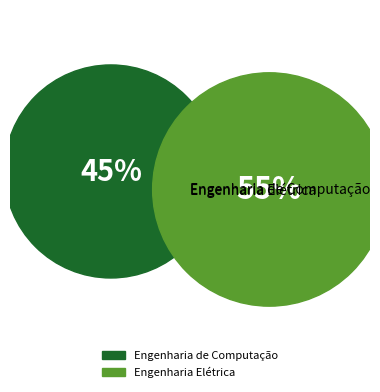

What percentage is the Engenharia de Computação slice, to the nearest percent?

45%